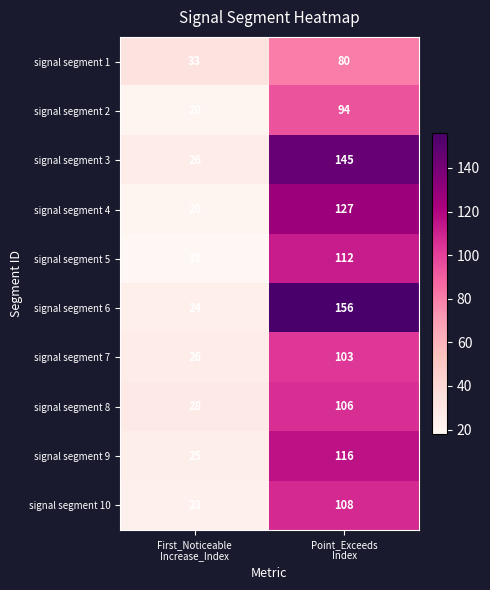

Reading left to right, what are all the values shown in this chart?

signal segment 1: 33	80
signal segment 2: 20	94
signal segment 3: 26	145
signal segment 4: 20	127
signal segment 5: 18	112
signal segment 6: 24	156
signal segment 7: 26	103
signal segment 8: 28	106
signal segment 9: 25	116
signal segment 10: 23	108